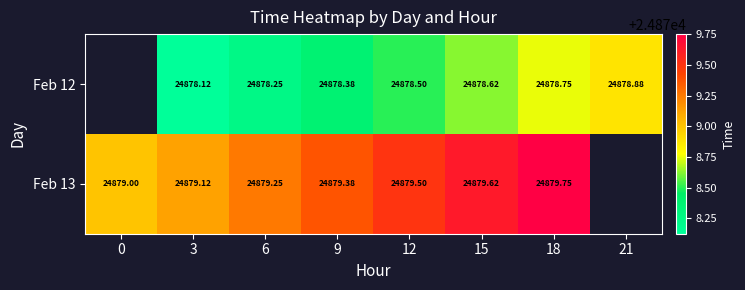

What is the difference between the maximum and minimum values in the Feb 13 series?

0.8